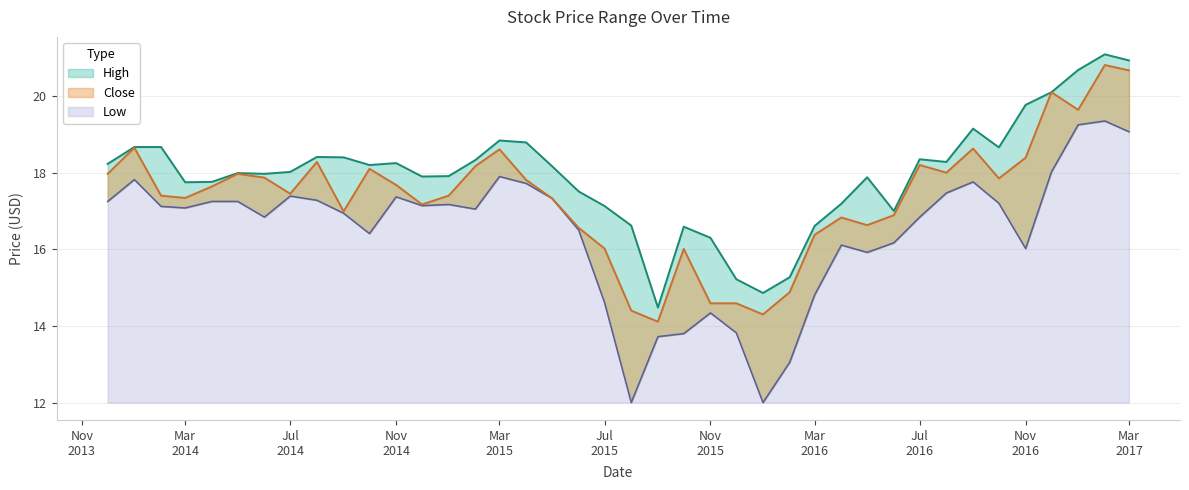

True or false: Close and High cross at least once.

False